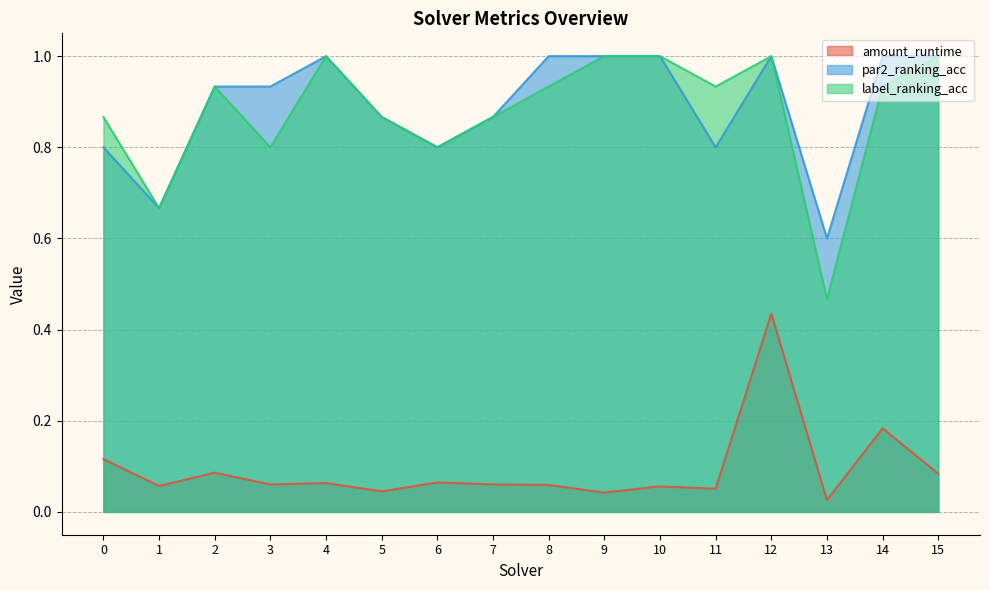

Is it true that amount_runtime equals 0.1 at 7?

True